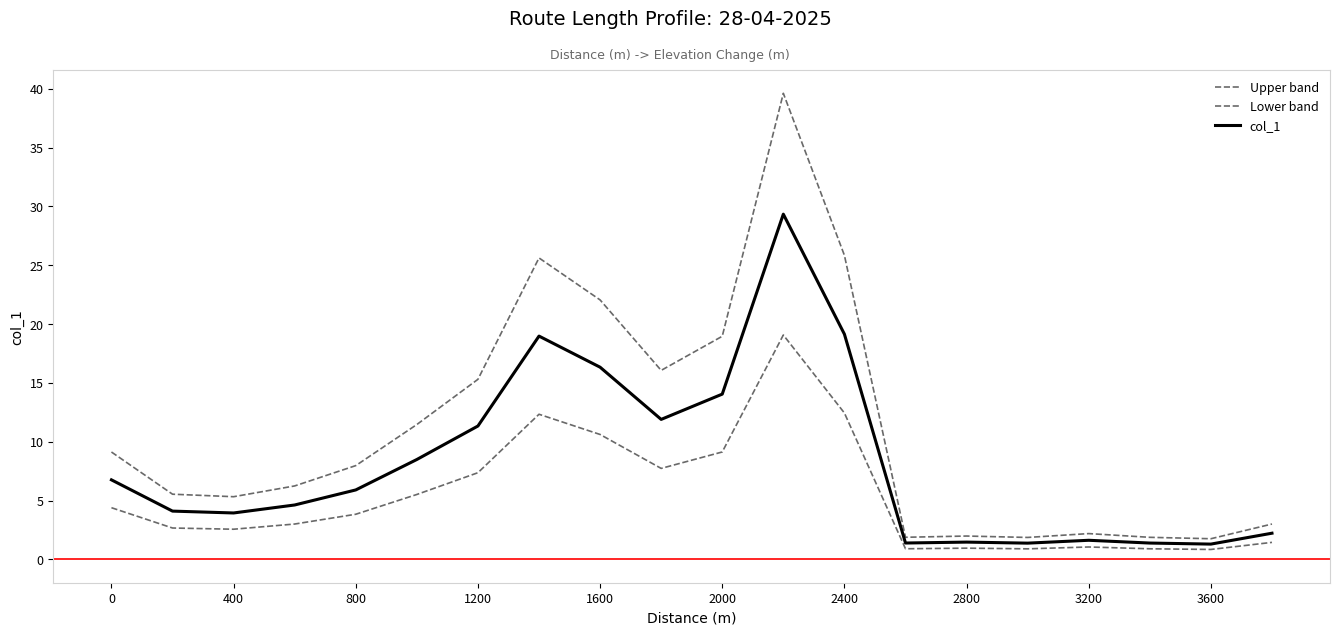

Does the chart have visible grid lines?

No